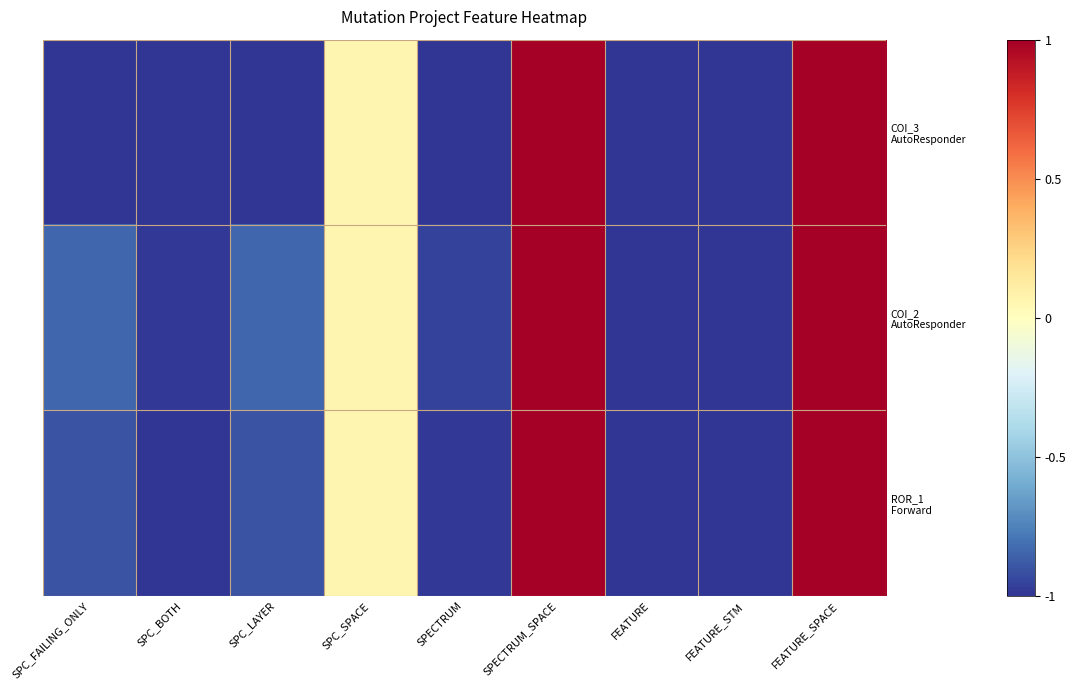

What is the total value across all series at SPECTRUM_SPACE?

3.0